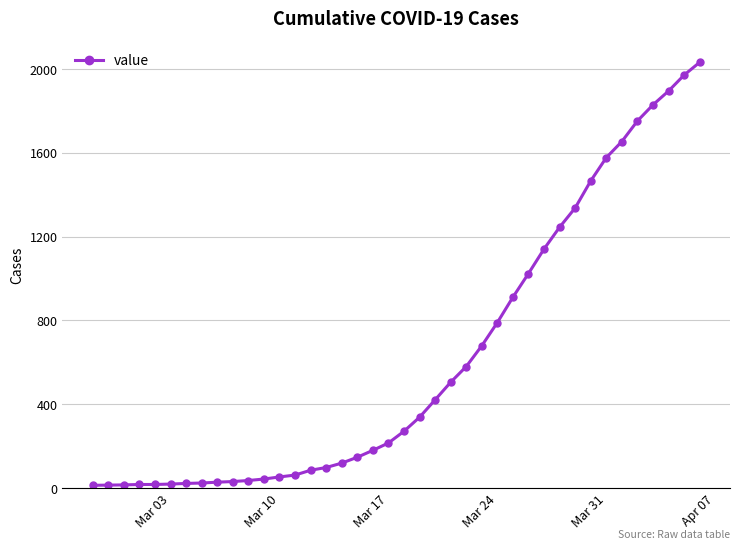

What is the greatest value displayed?

2032